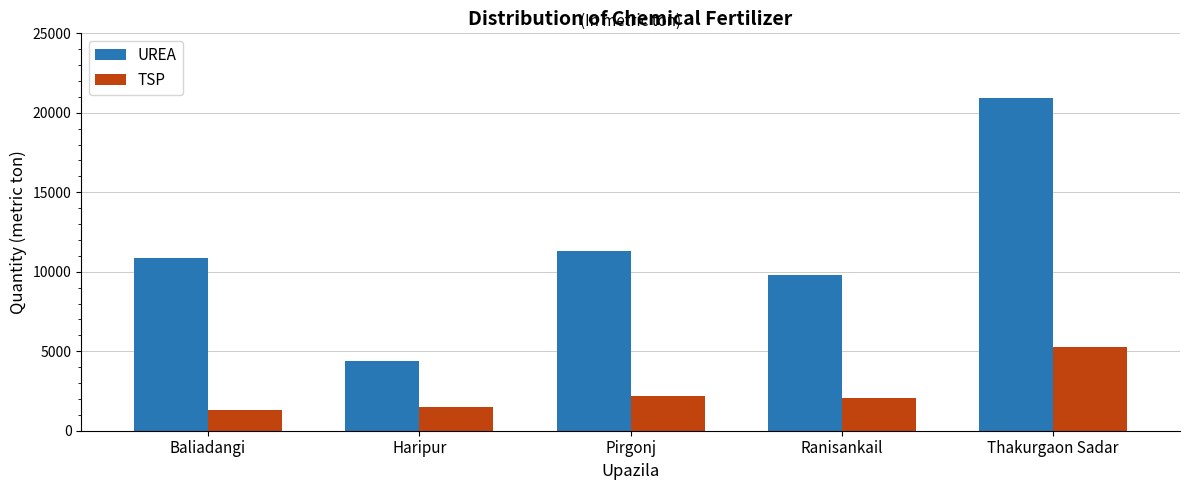

Is the value of UREA at Pirgonj greater than the value of TSP at Ranisankail?

Yes